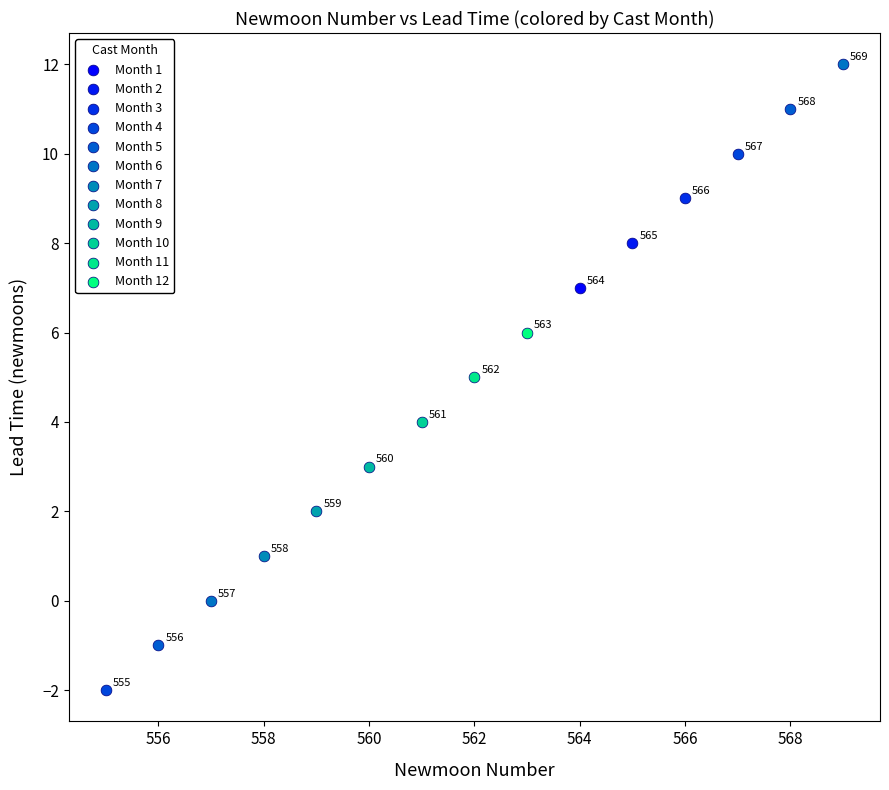

What are all the series names shown in the legend?

Month 1, Month 2, Month 3, Month 4, Month 5, Month 6, Month 7, Month 8, Month 9, Month 10, Month 11, Month 12